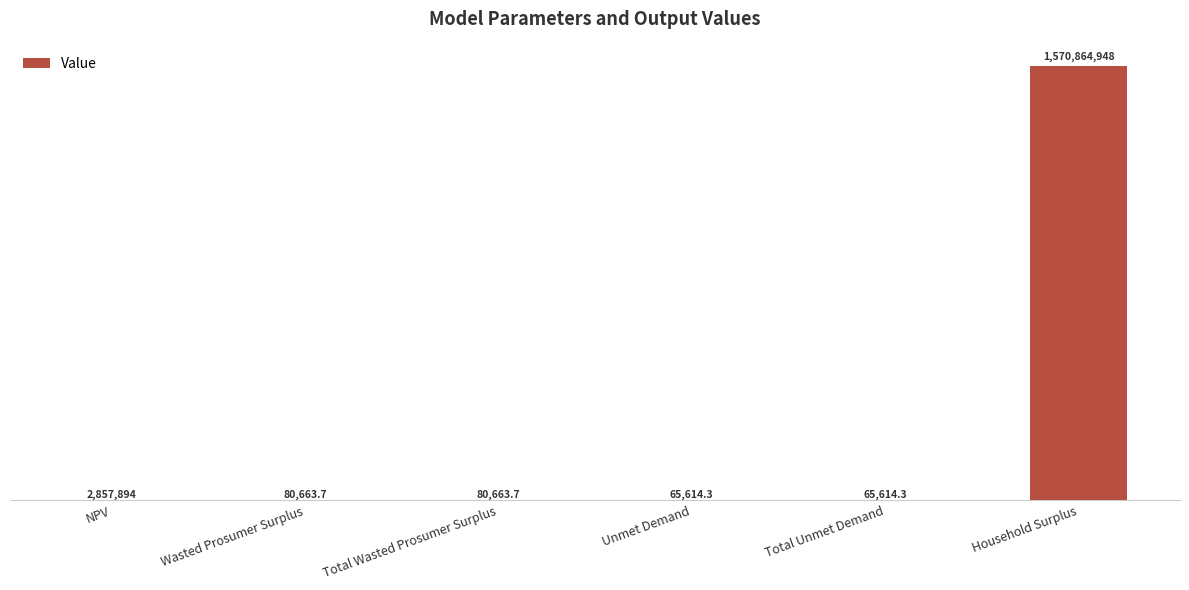

What is the sum of all values?

1574015398.9